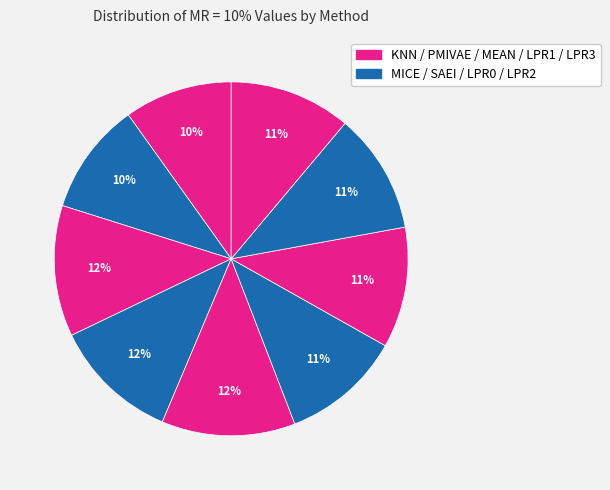

Count the number of slices in the pie.

9